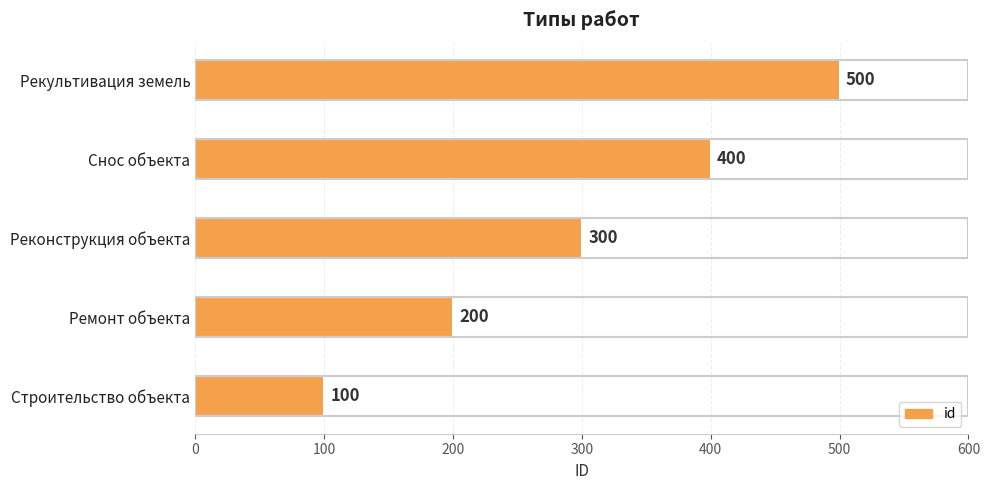

What is the sum of all values?

1500